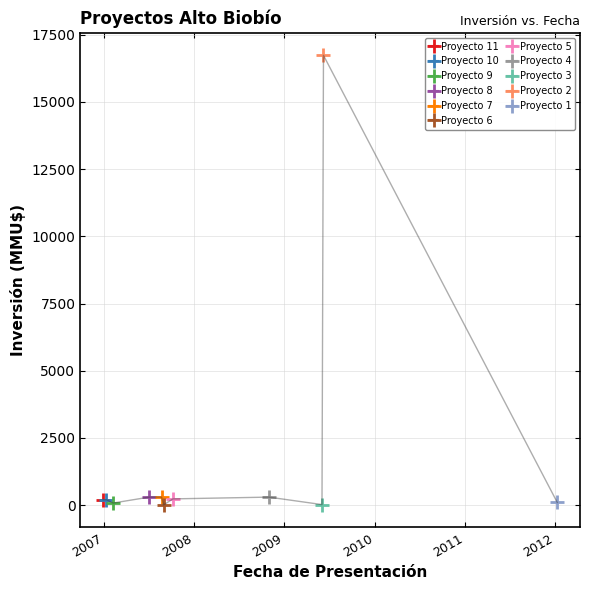

Which category has the lowest value across all series?

2007-08-31